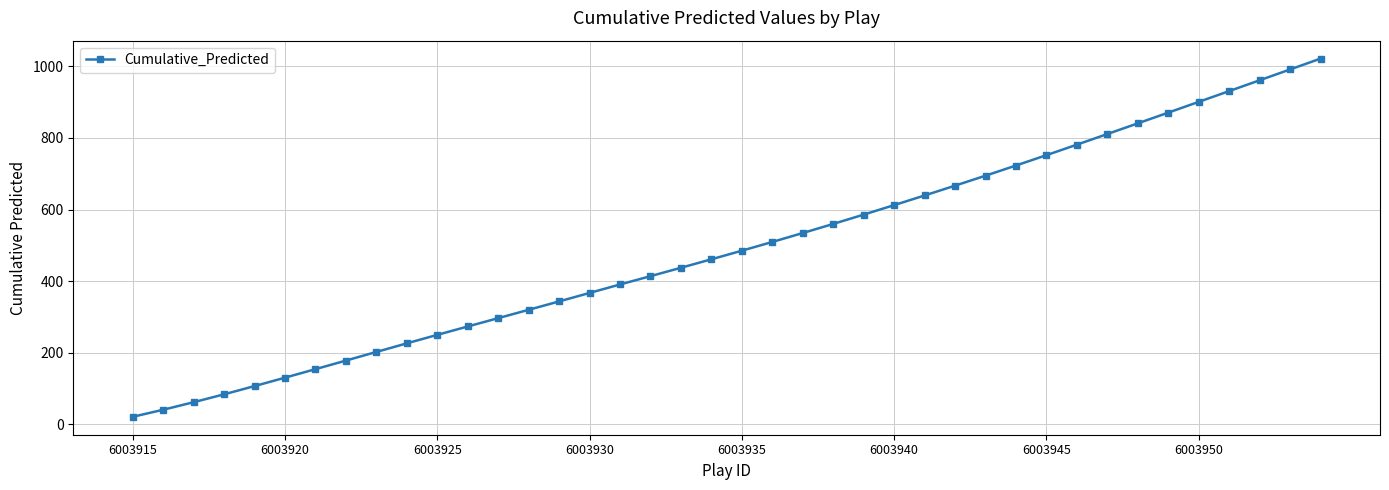

What is the greatest value displayed?

1021.9